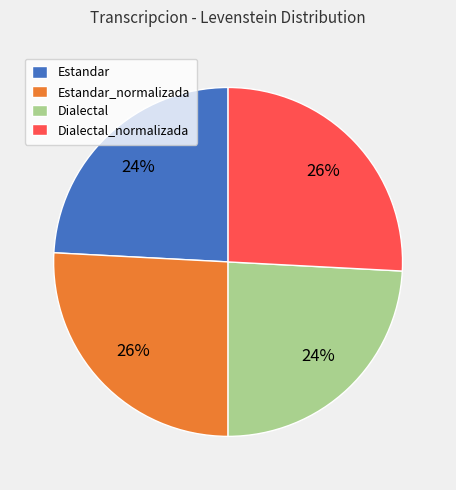

Count the number of slices in the pie.

4